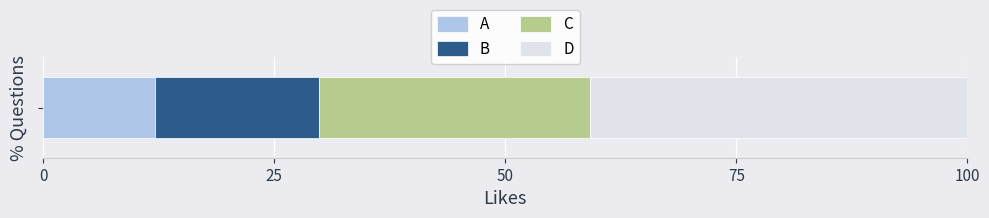

What is the maximum value for A?

12.0